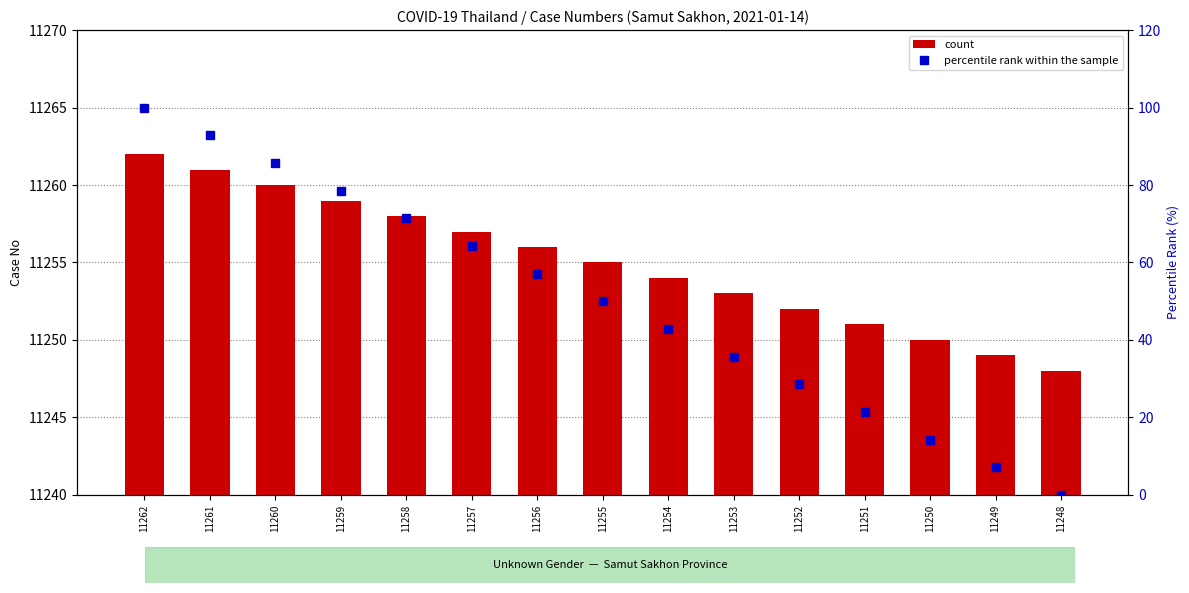

Which series has the largest total across all categories?

count